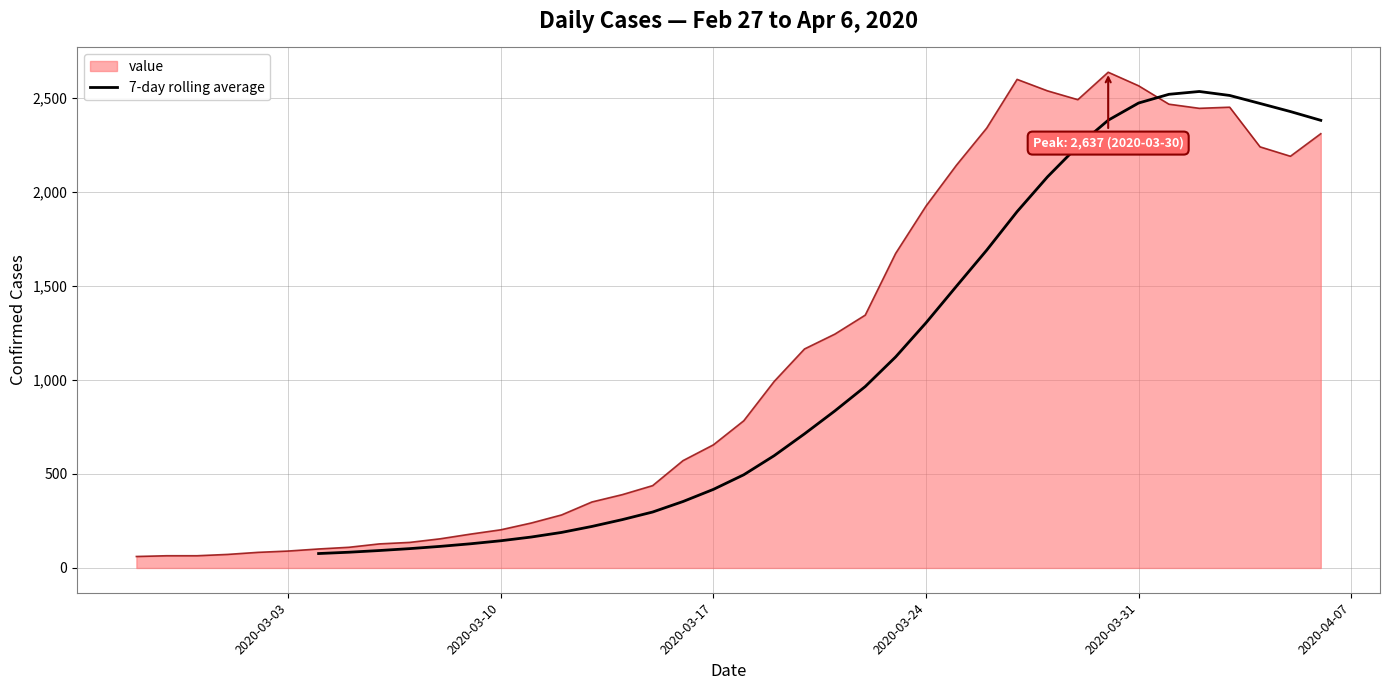

The value of value at 2020-03-03 is 90. True or false?

True